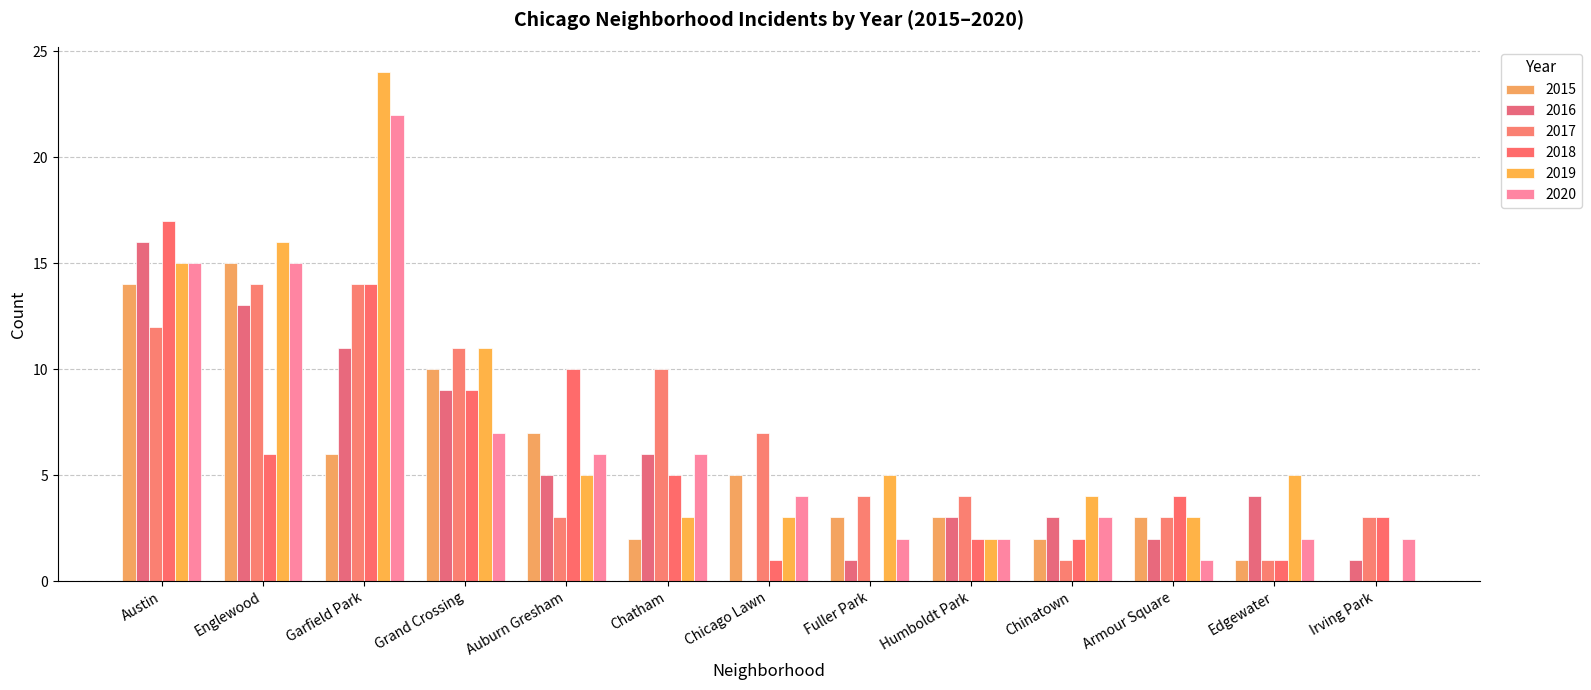

The 2017 series shows 12 at Austin. True or false?

True